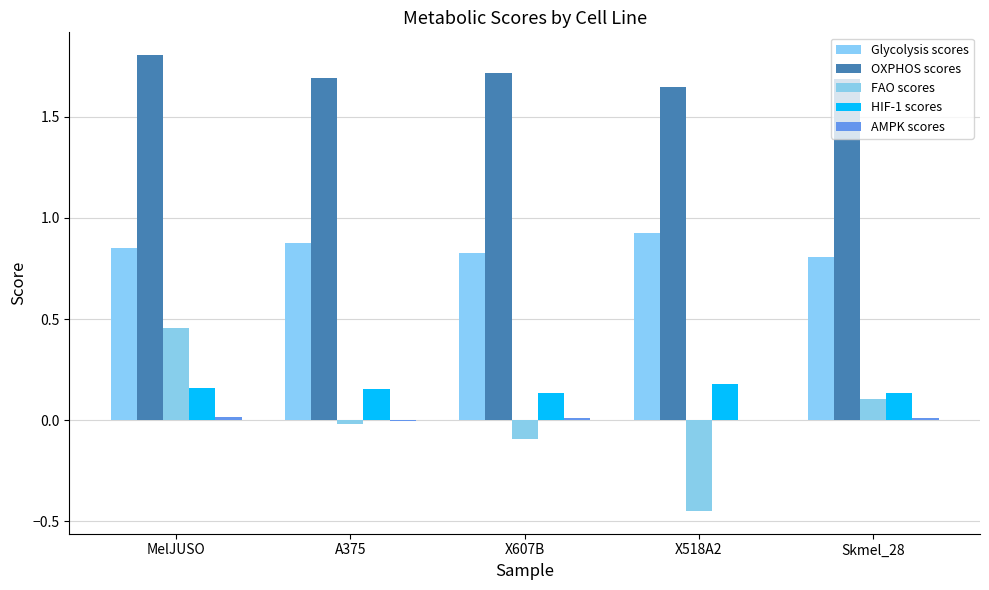

Are the bars grouped side by side (vs. stacked)?

Yes